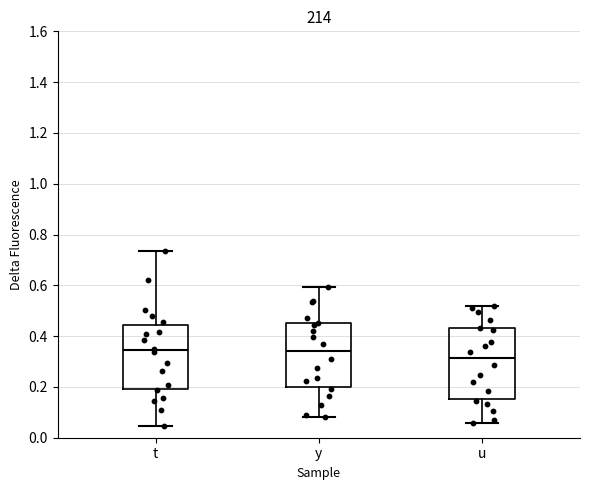

Reading left to right, read every box against the y-axis: the position of its median line, the range the box covers, and the ends of its whiskers. The values are not printed on the chart, so give them approximately, as read against the axis.

t: median 0.34, box 0.20 to 0.44, whiskers 0.04 to 0.74
y: median 0.34, box 0.20 to 0.46, whiskers 0.08 to 0.60
u: median 0.32, box 0.16 to 0.44, whiskers 0.06 to 0.52